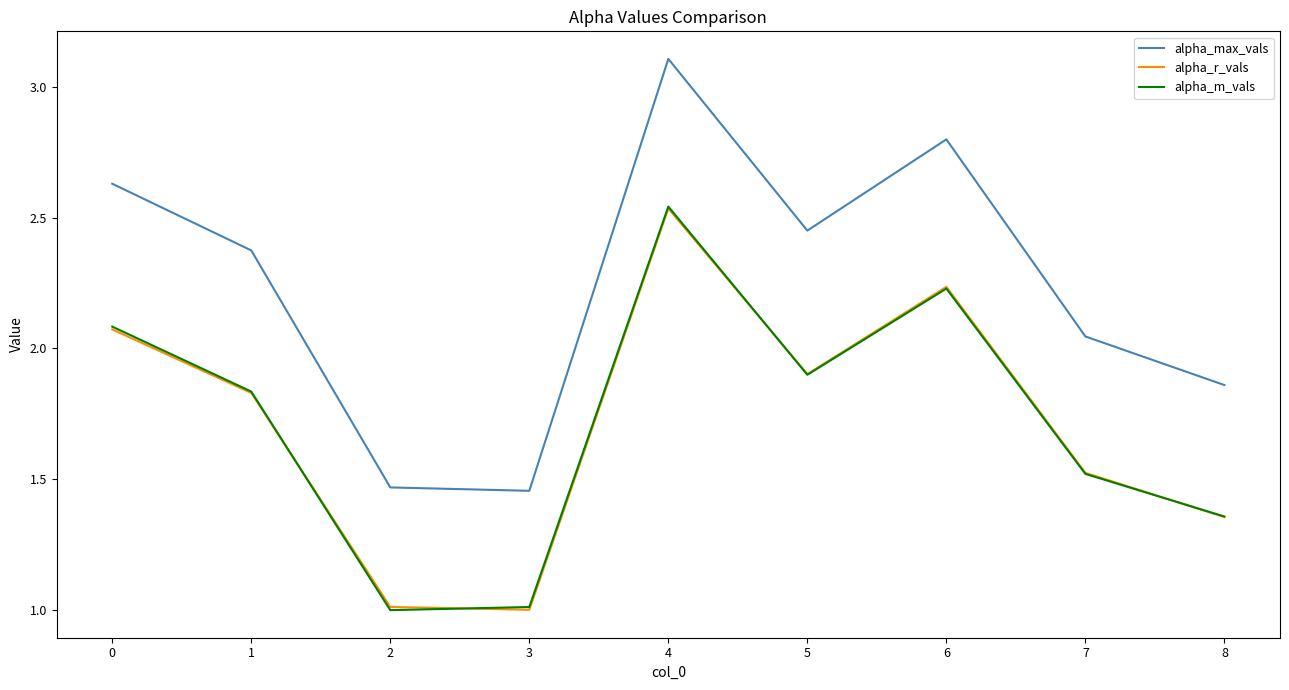

Is it true that alpha_m_vals equals 0.9 at 6?

False